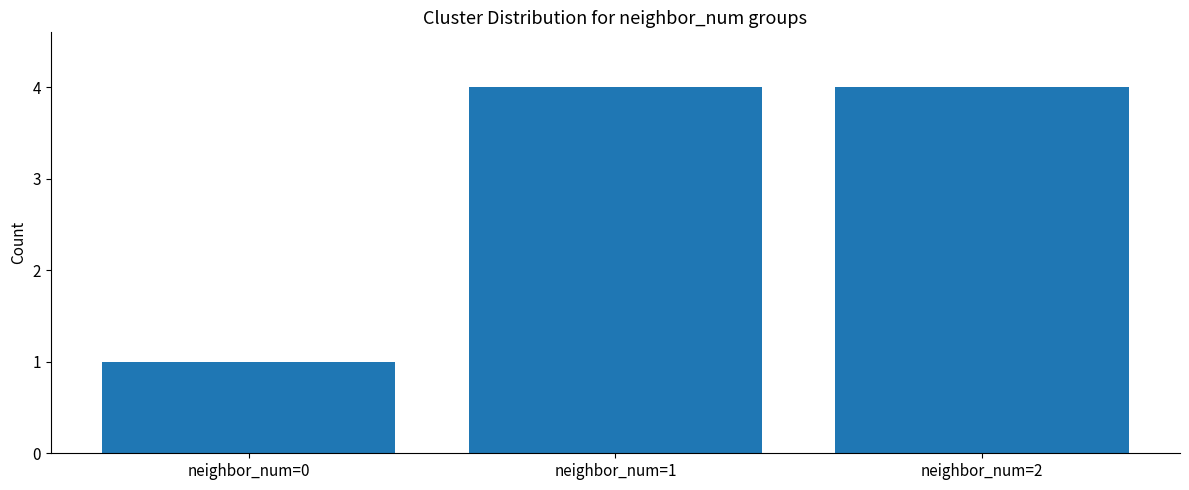

What is the difference between the maximum and minimum values?

3